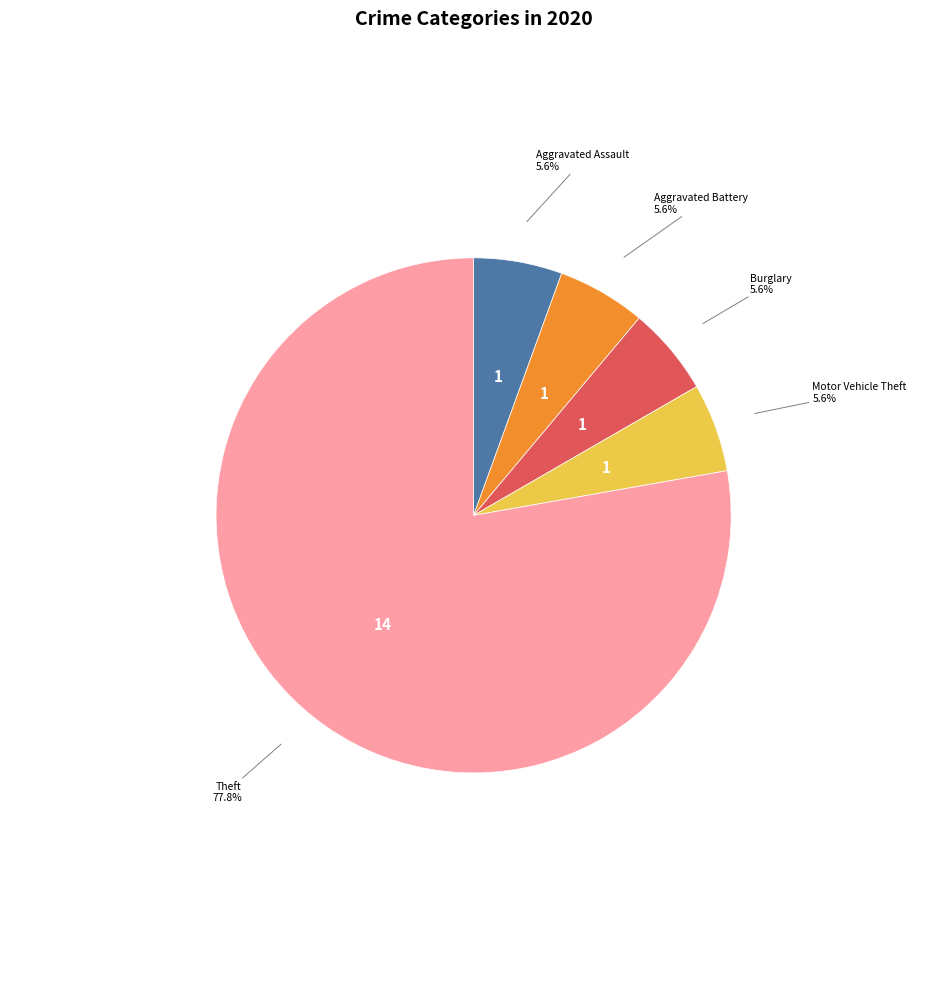

Is there any slice that represents more than half of the pie?

Yes